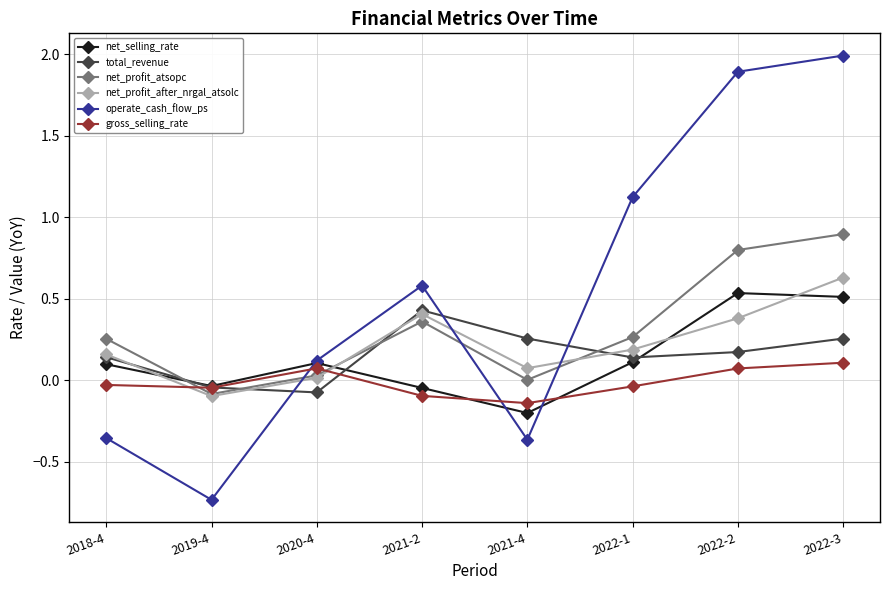

Which series has the widest spread of values?

operate_cash_flow_ps